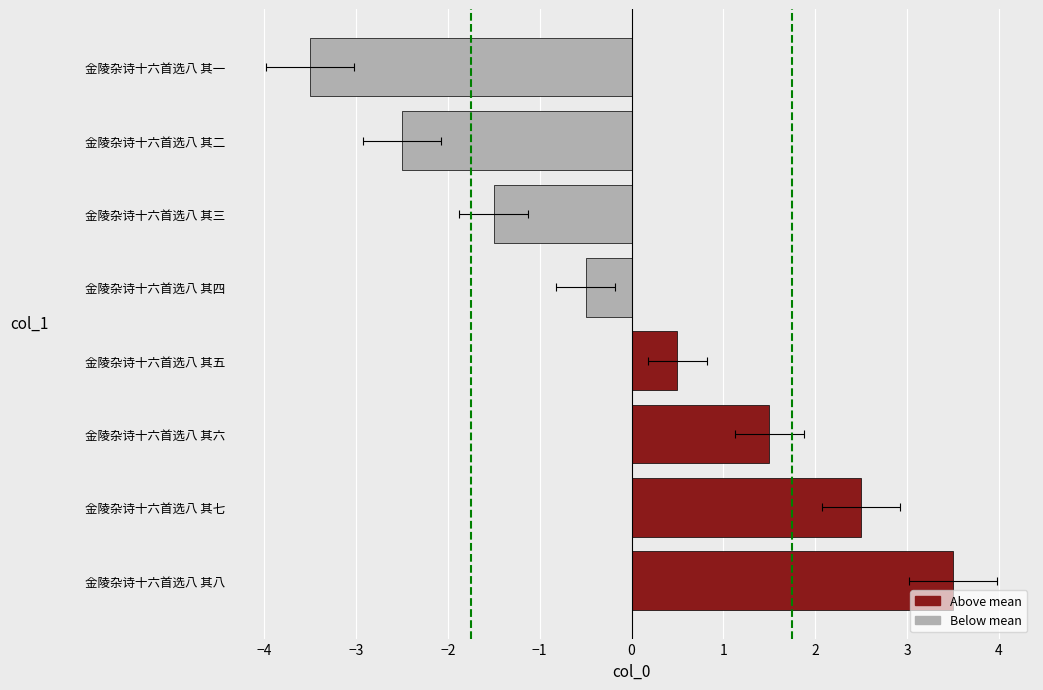

Reading left to right, extract all data points from this chart.

3.5	2.5	1.5	0.5	-0.5	-1.5	-2.5	-3.5